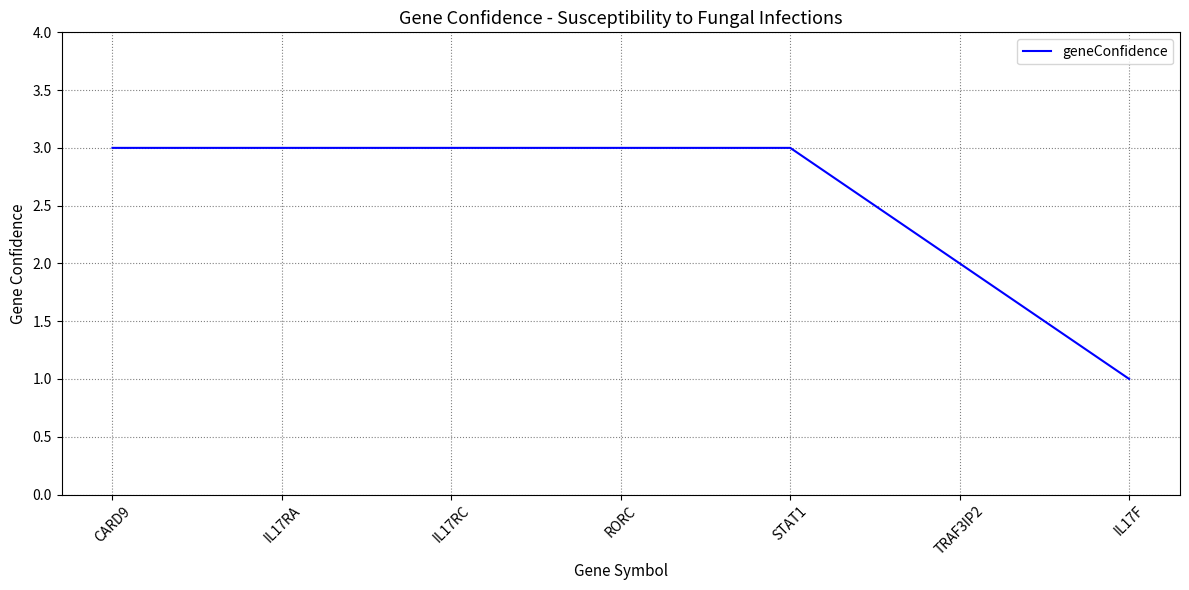

The chart shows a value of 1 at IL17RC. True or false?

False